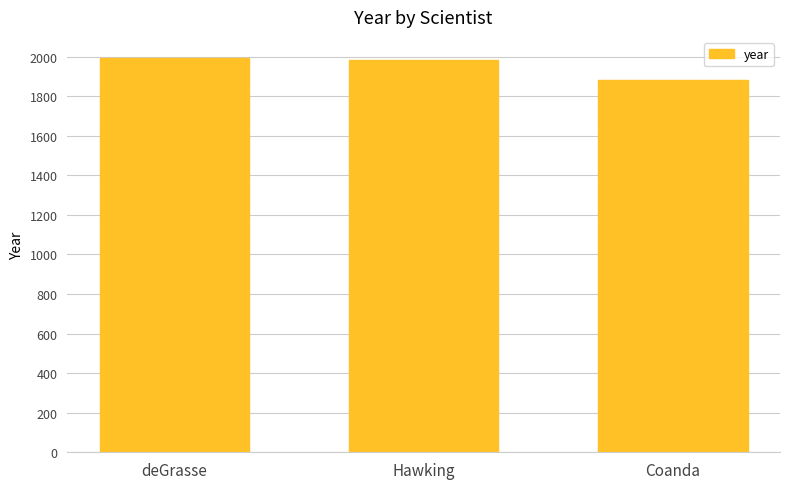

What is the label of the 3rd bar from the right?

deGrasse